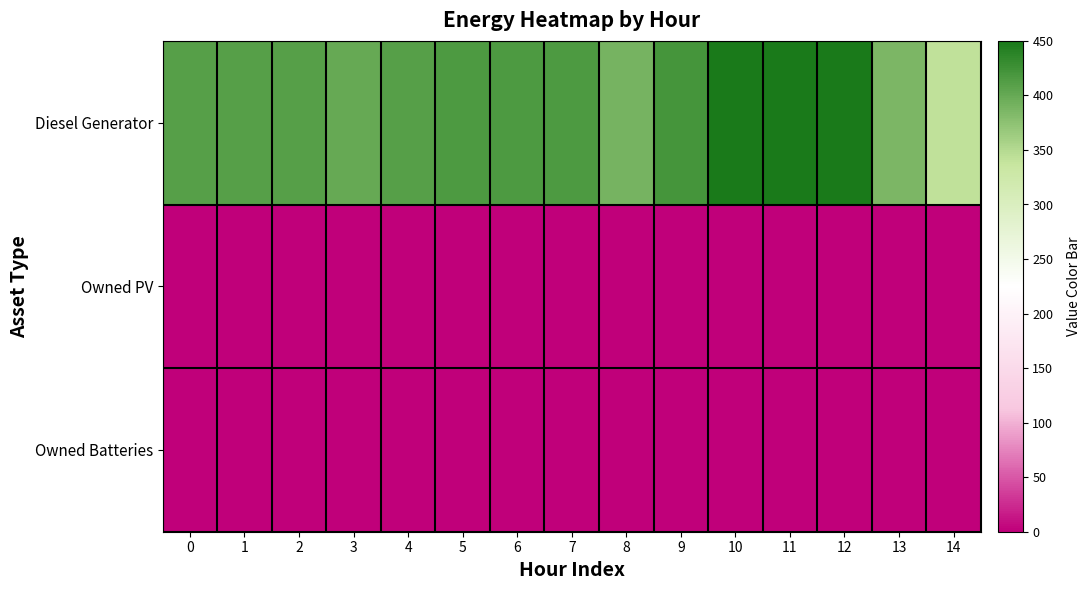

How many categories are shown in the chart?

15